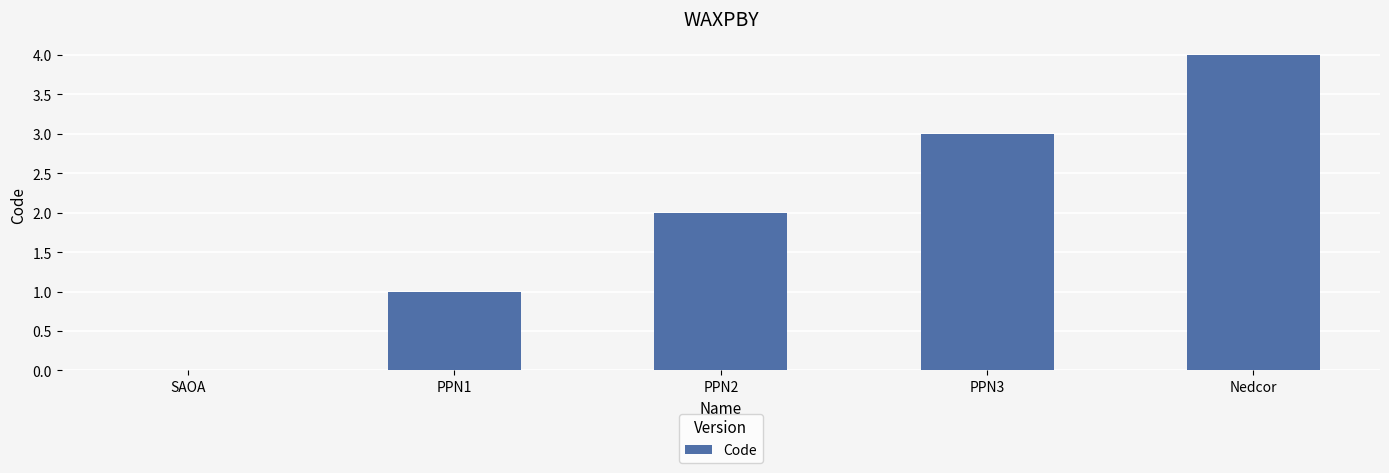

What is the approximate value at Nedcor?

4